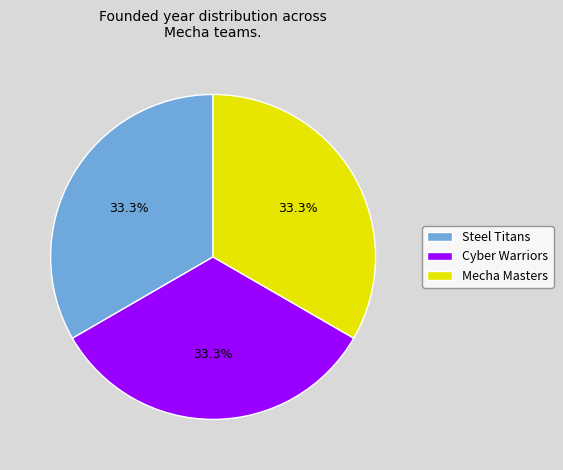

Count the number of slices in the pie.

3